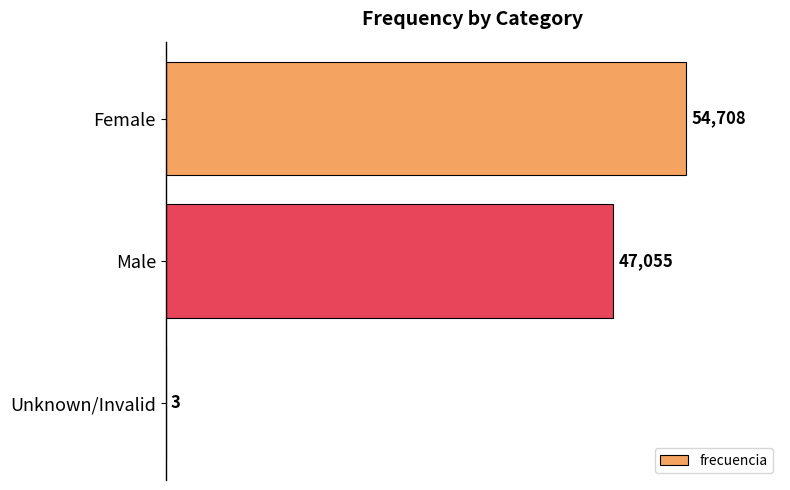

What is the sum of the values at Male and Female?

101763